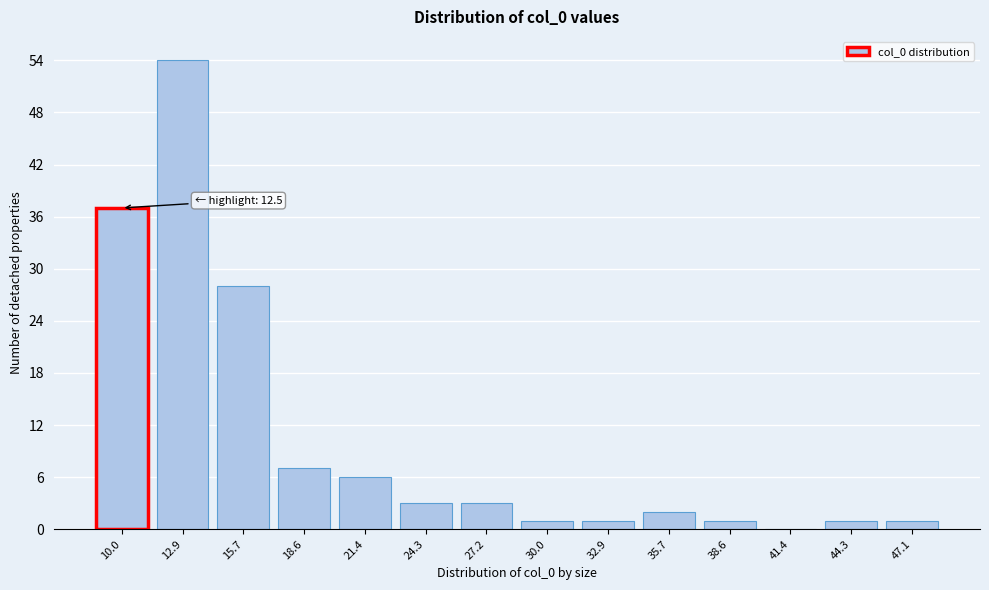

Reading left to right, what are all the values shown in this chart?

10.0=37	12.9=54	15.7=28	18.6=7	21.4=6	24.3=3	27.2=3	30.0=1	32.9=1	35.7=2	38.6=1	41.4=0	44.3=1	47.1=1